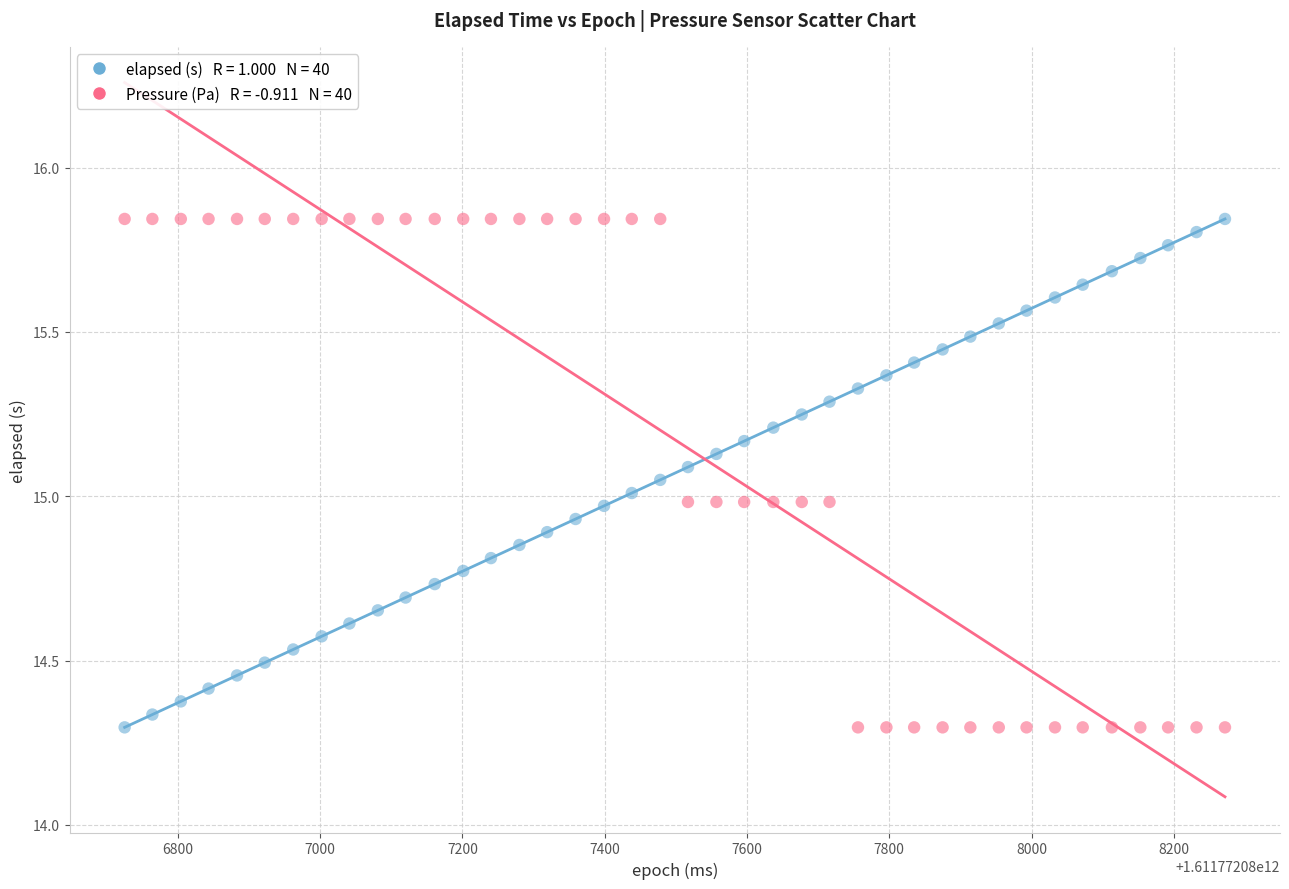

Across all data points, what is the range of X values (max minus min)?

1547.0